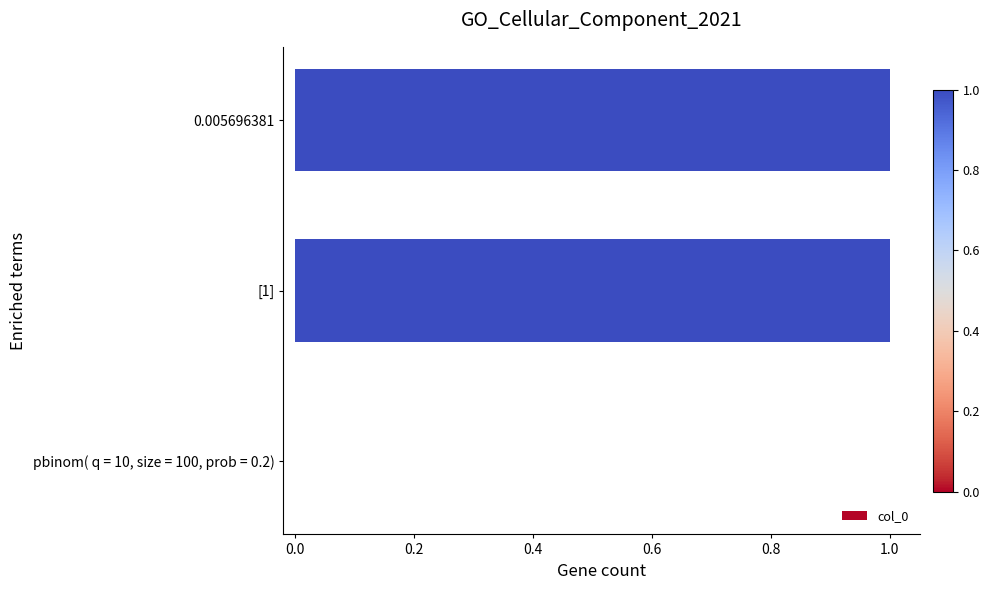

True or false: the data shows 1 at pbinom( q = 10, size = 100, prob = 0.2).

False